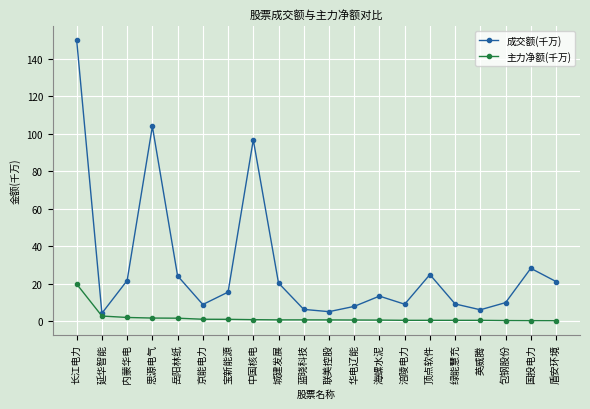

At which category is the sum across all series the highest?

长江电力